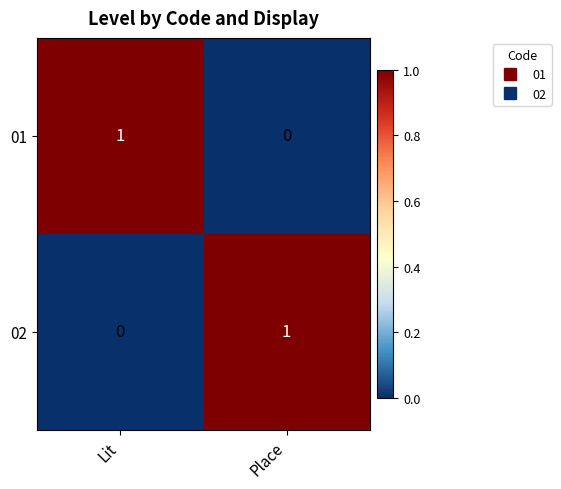

Which category has the highest value in the 01 series?

Lit